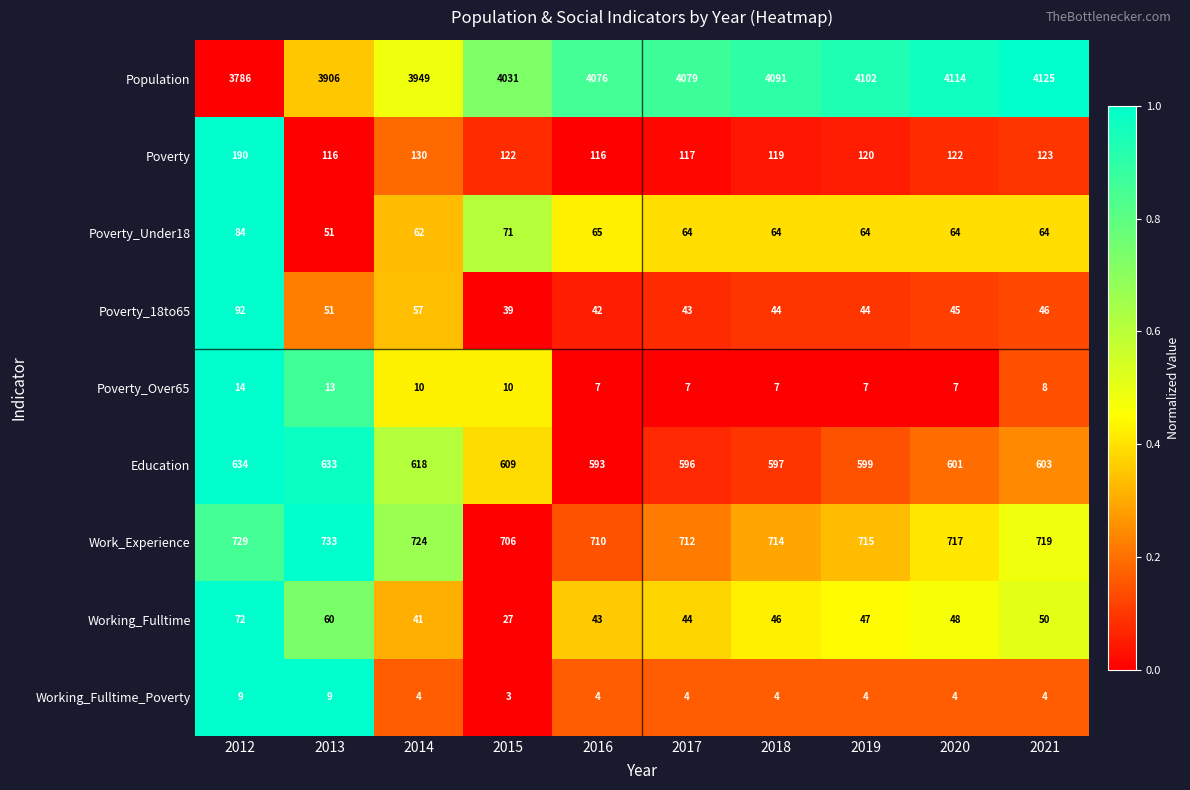

What is the sum of all Working_Fulltime_Poverty values?

49